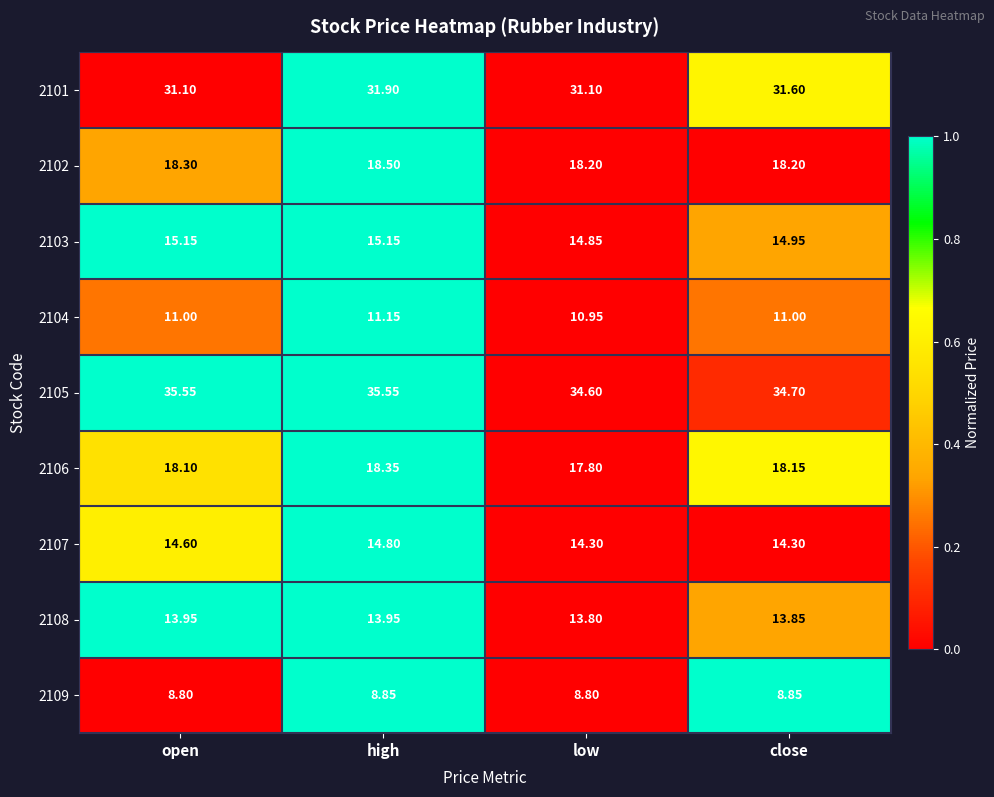

Is the value of 2107 at close greater than the value of 2101 at high?

No